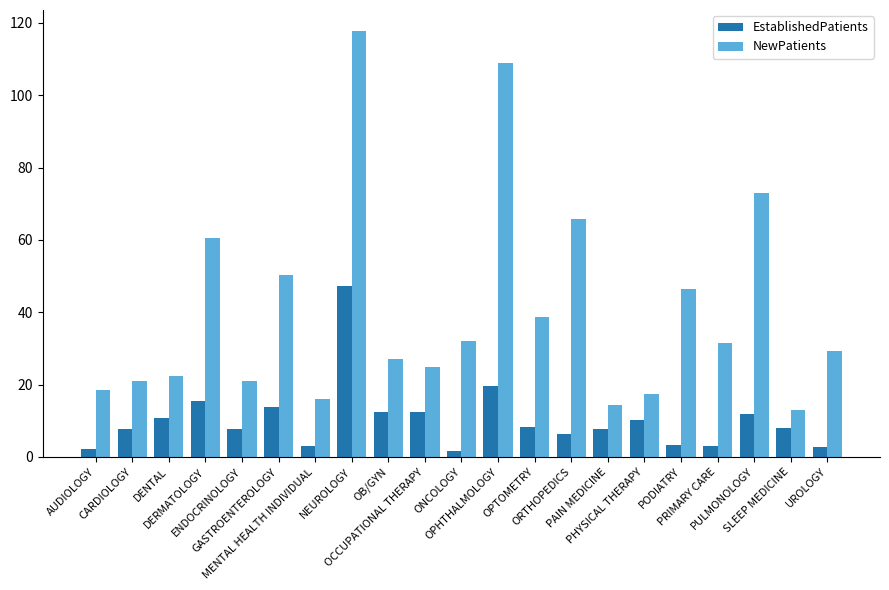

List the series in order of their peak value, lowest first.

EstablishedPatients, NewPatients